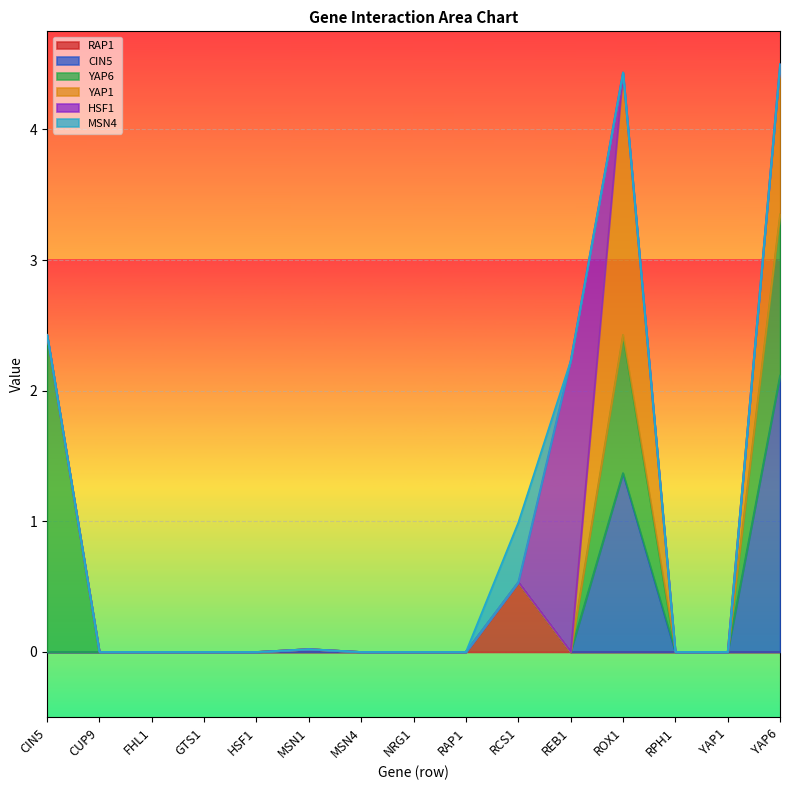

List the series in order of their peak value, highest first.

YAP6, HSF1, CIN5, YAP1, RAP1, MSN4